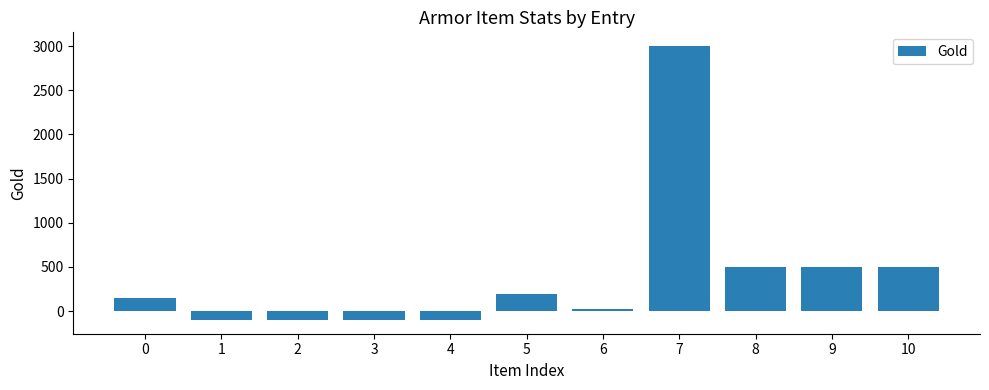

Does the chart contain any negative values?

Yes